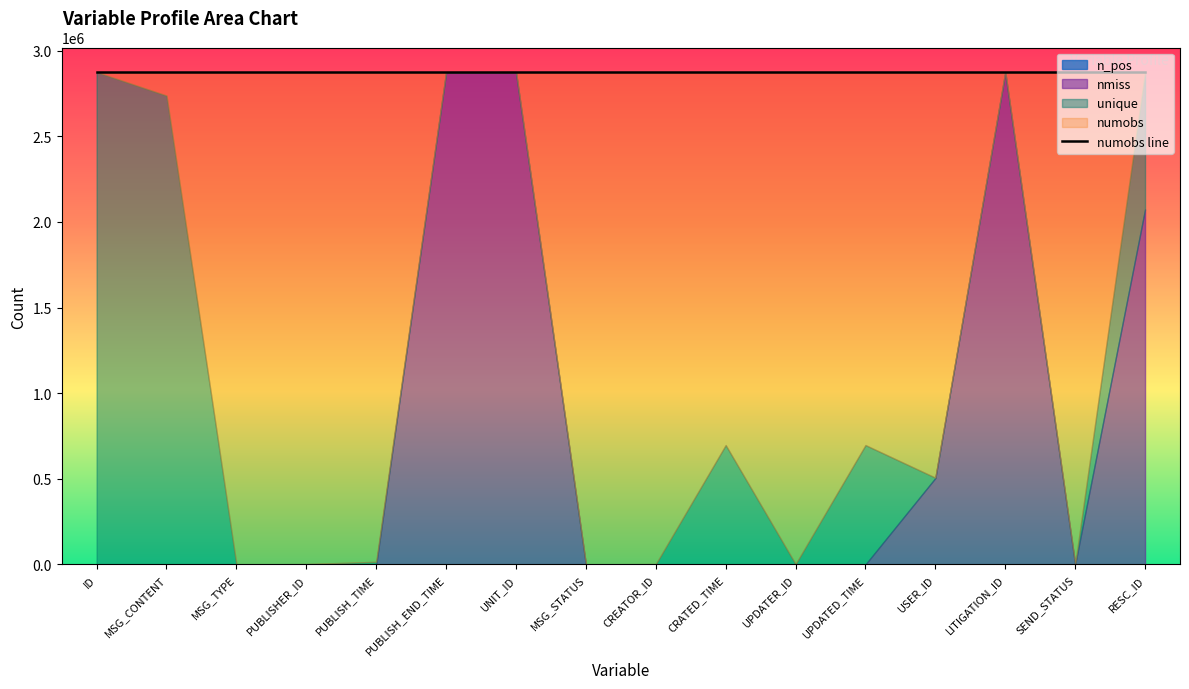

Where do n_pos and nmiss first cross each other?

PUBLISH_TIME and PUBLISH_END_TIME